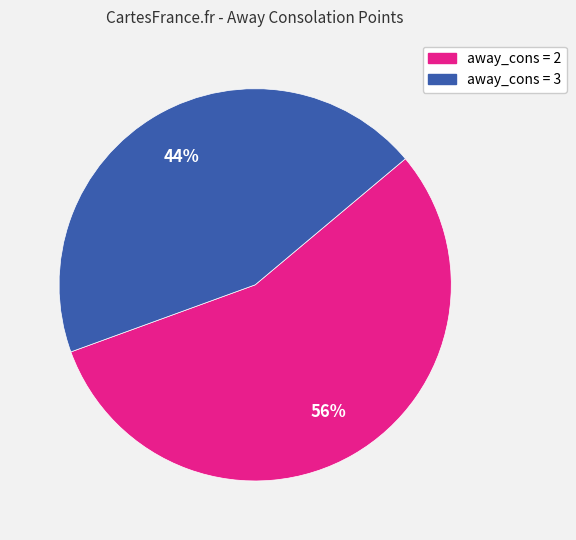

Does any single category account for the majority?

Yes